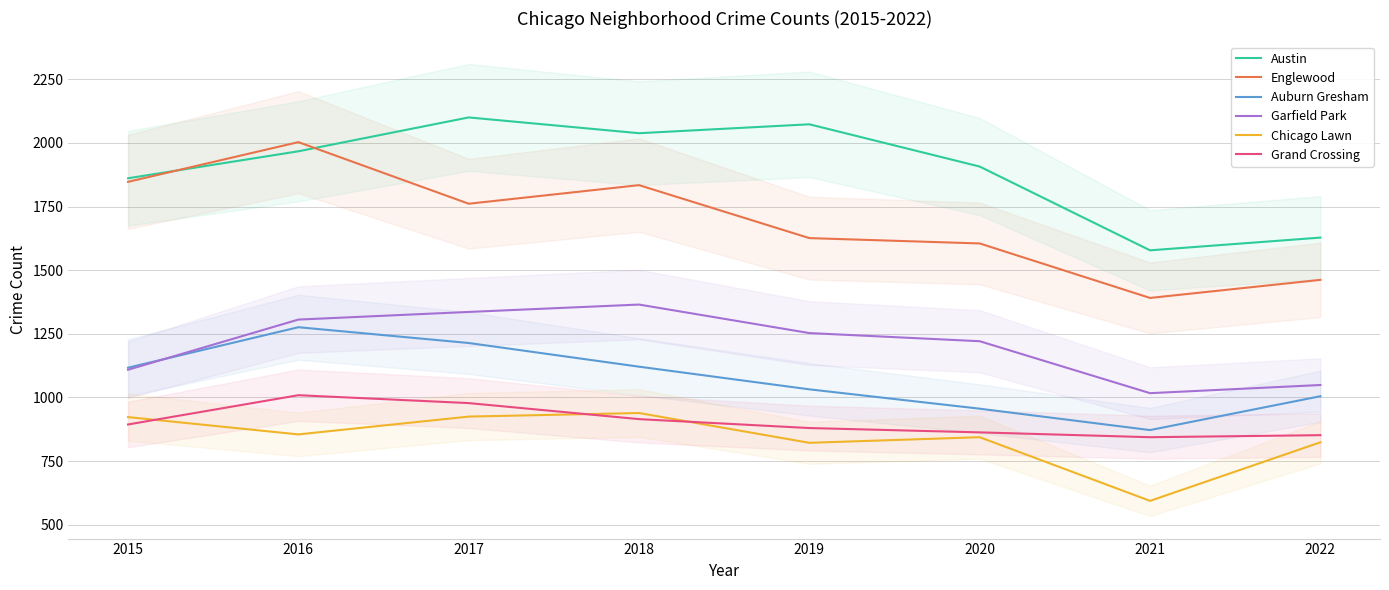

Is the value of Grand Crossing at 2020 greater than the value of Garfield Park at 2020?

No